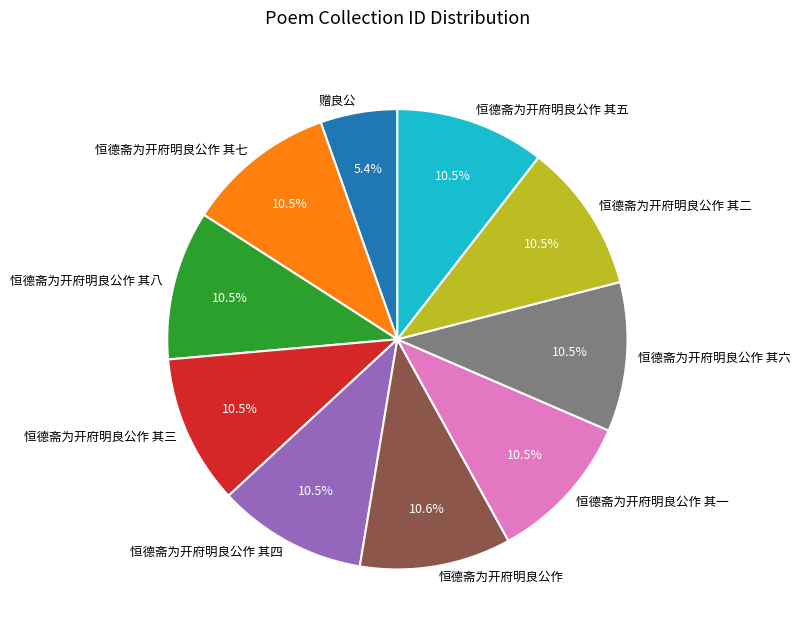

To the nearest percent, what is the average slice percentage?

10%